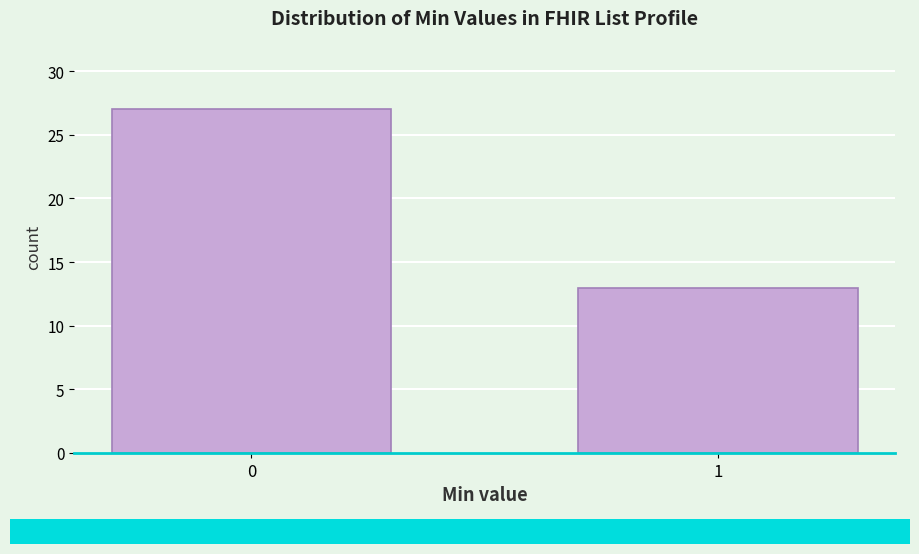

Reading left to right, transcribe all the data shown in this chart.

27	13